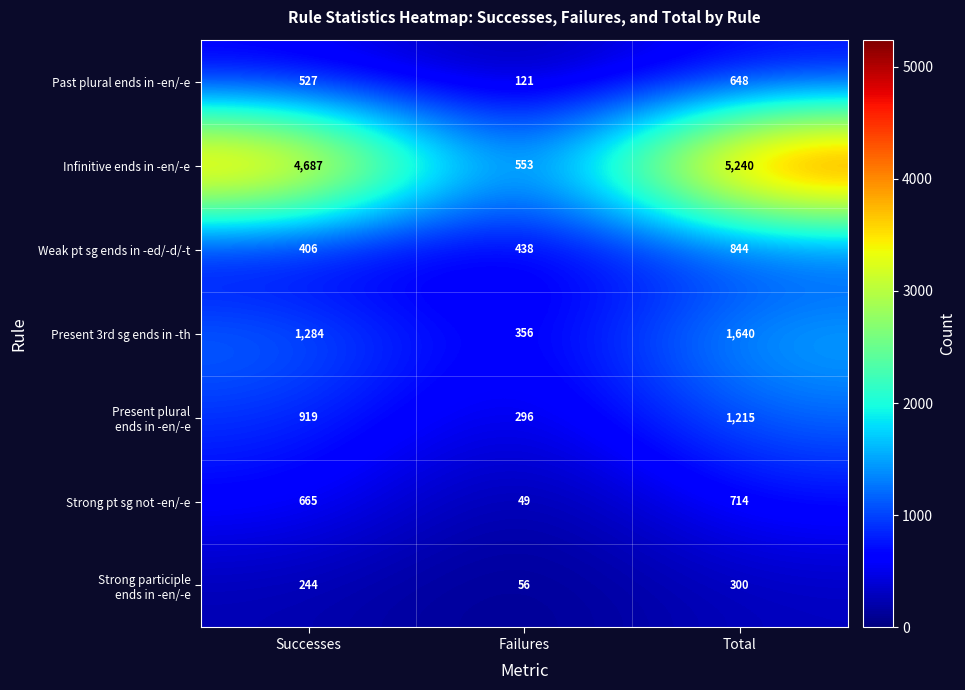

Count the number of categories in the chart.

3